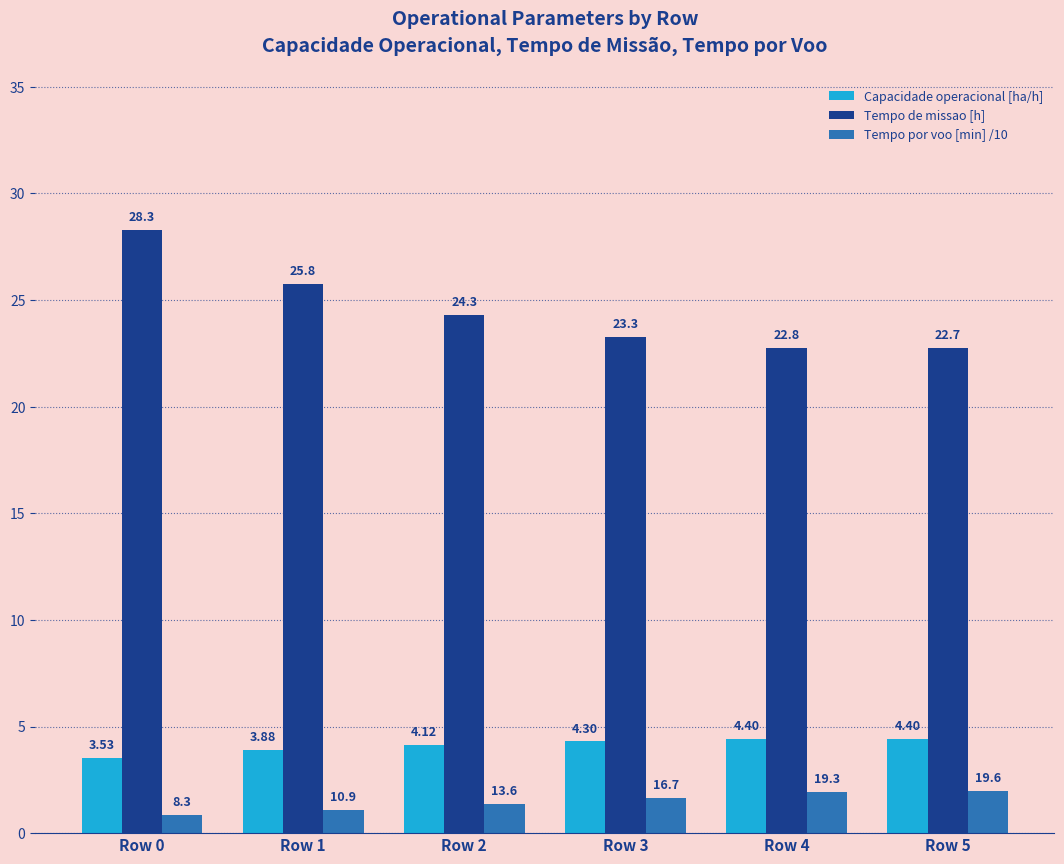

List the series in order of their peak value, lowest first.

Tempo por voo [min] /10, Capacidade operacional [ha/h], Tempo de missao [h]